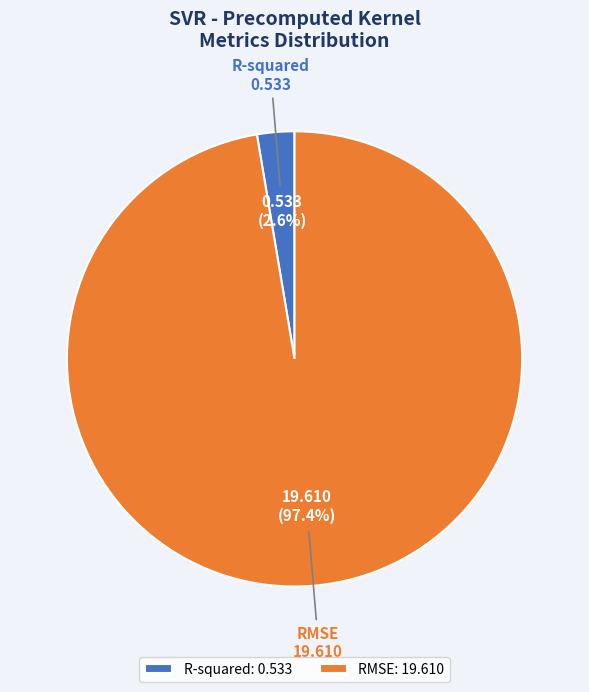

Do R-squared and RMSE together represent more than half of the pie?

Yes